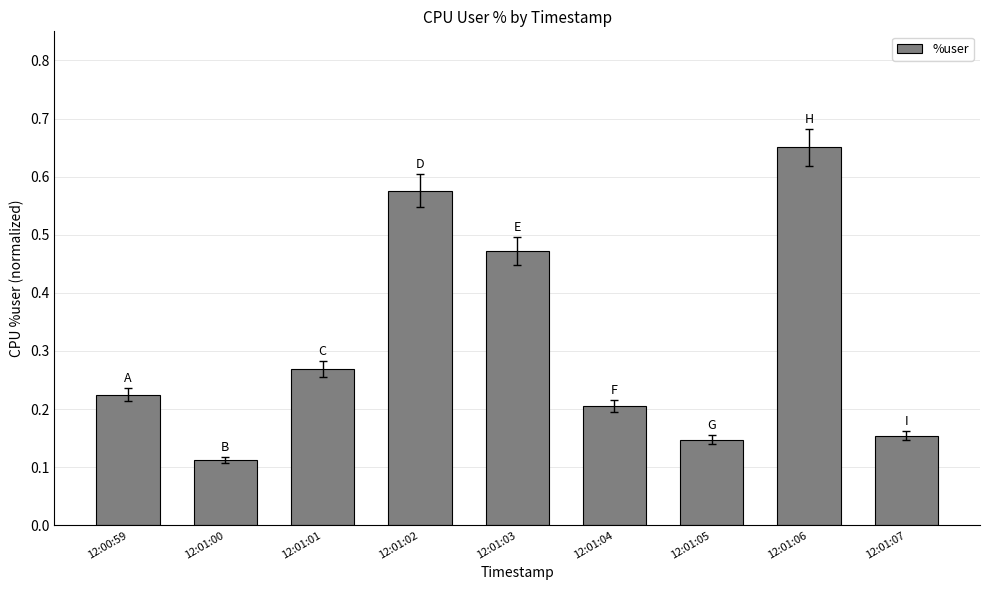

True or false: the data shows 0.3 at 12:01:02.

False